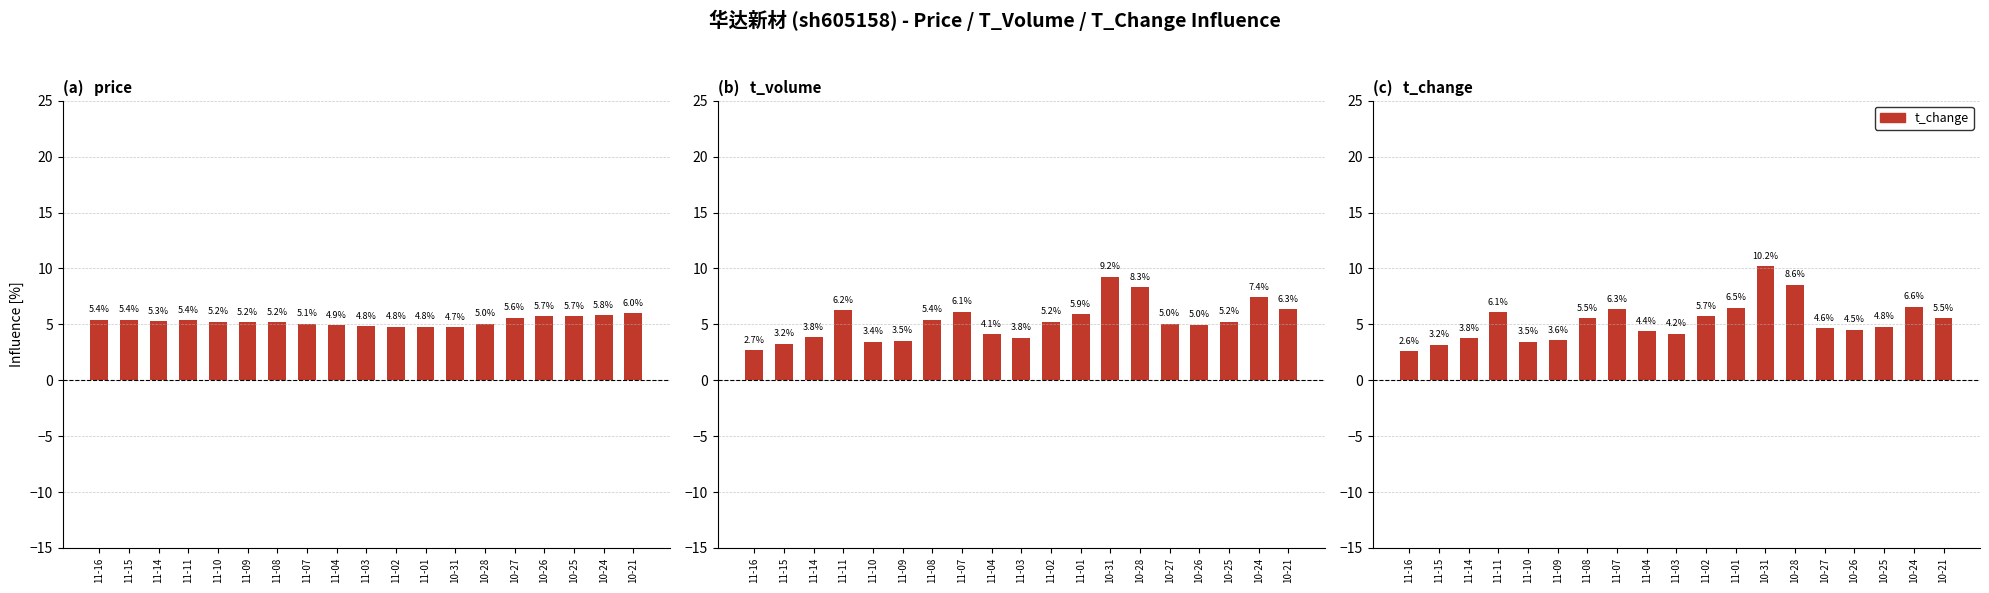

What is the minimum value shown in the chart?

2.6